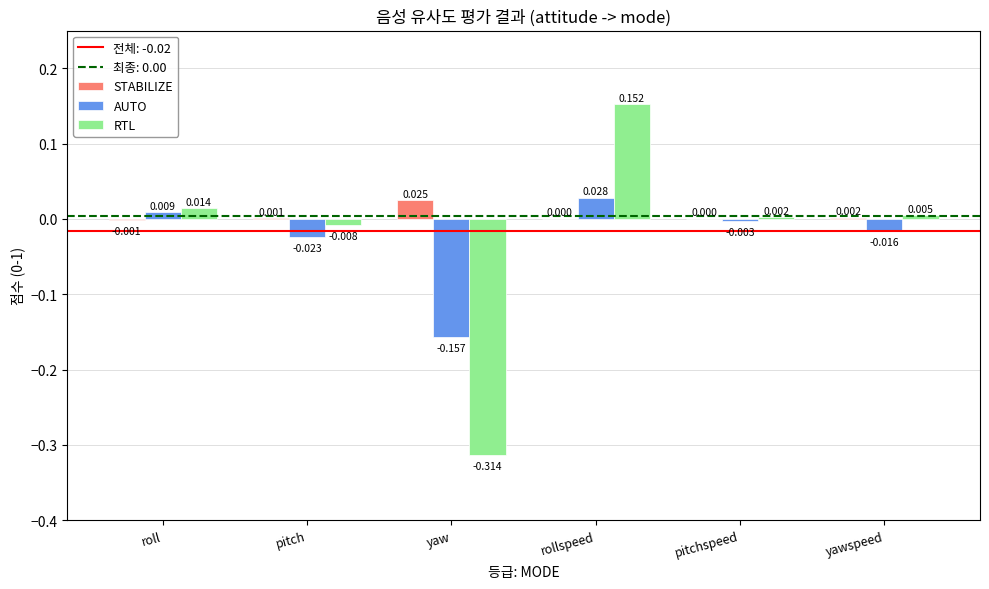

Between roll and yaw, which series saw the biggest shift?

RTL